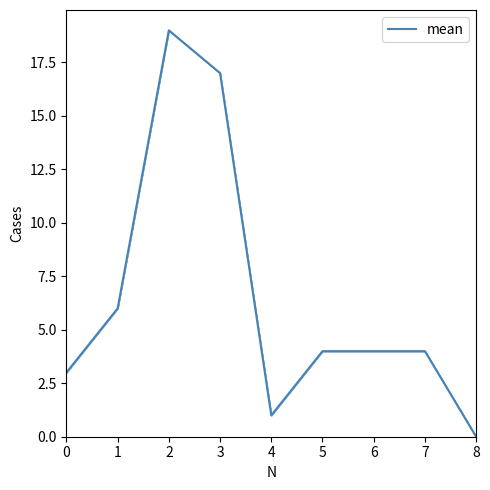

What is the change in value from 3 to 6?

-13